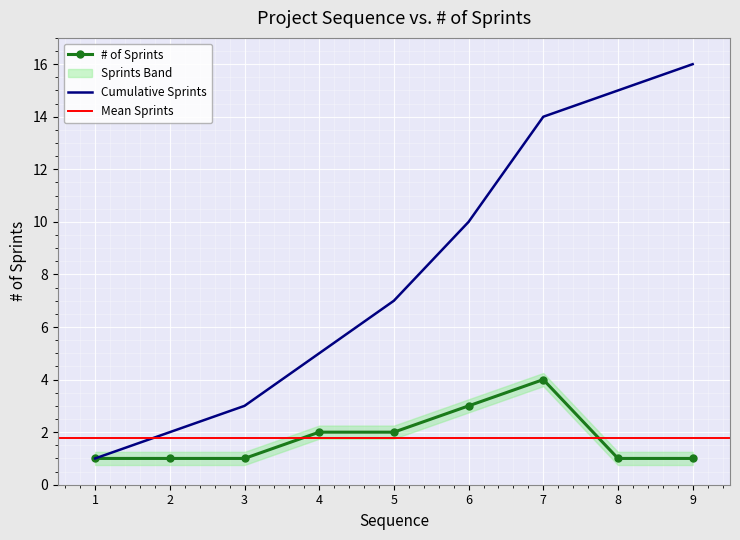

List the labels in order of value, largest first.

7, 6, 4, 5, 1, 2, 3, 8, 9